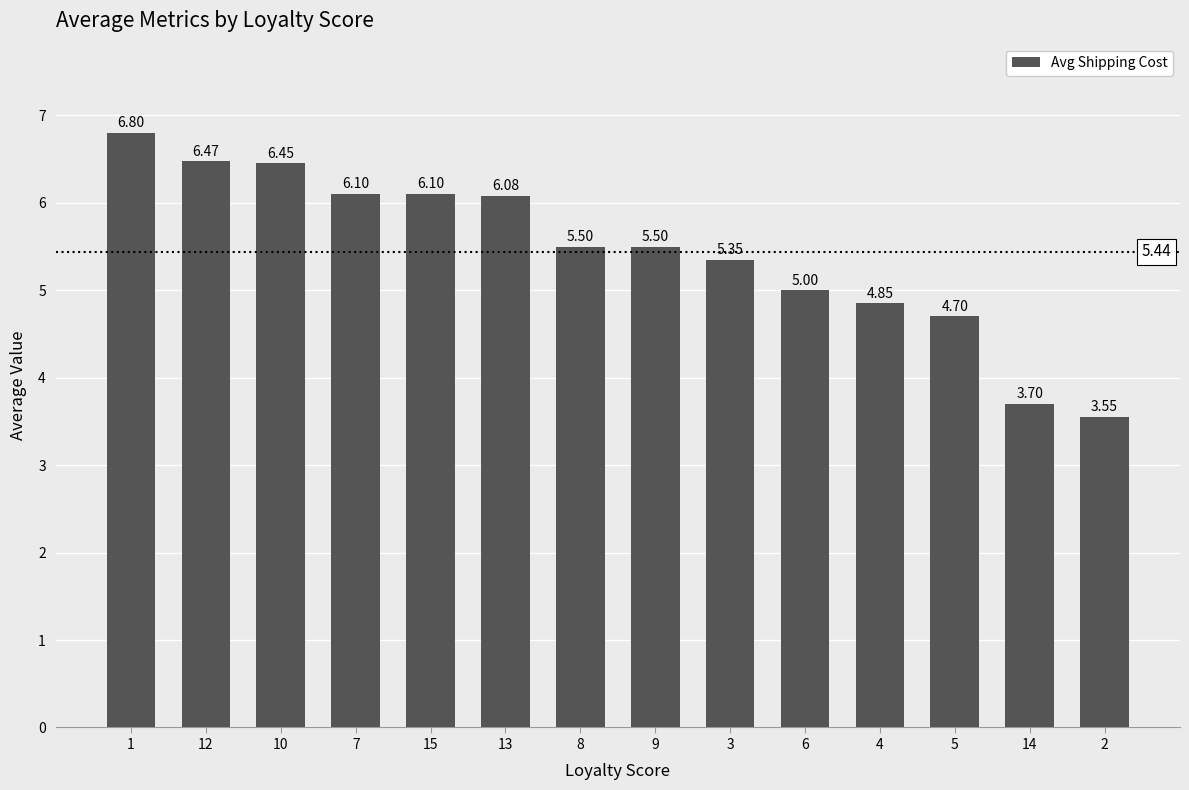

What value does the data have at 13?

6.1